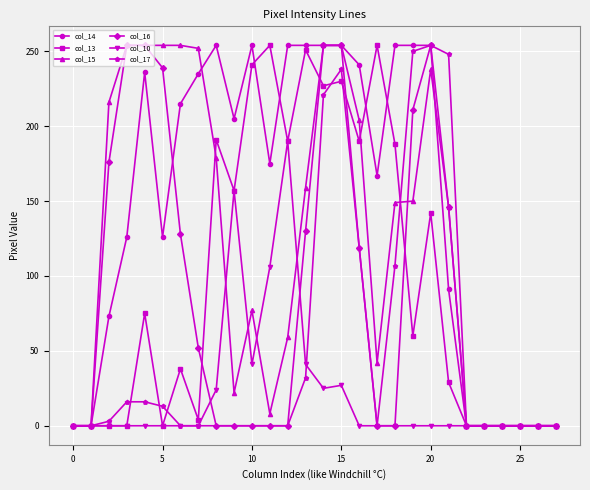

What is the maximum value shown in the chart?

254